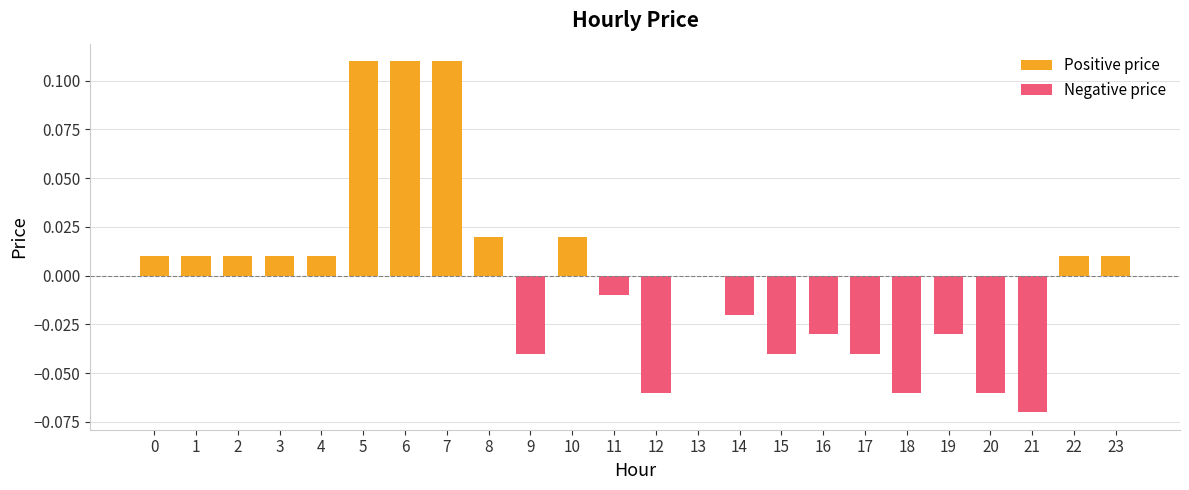

What are all the series names shown in the legend?

Positive price, Negative price